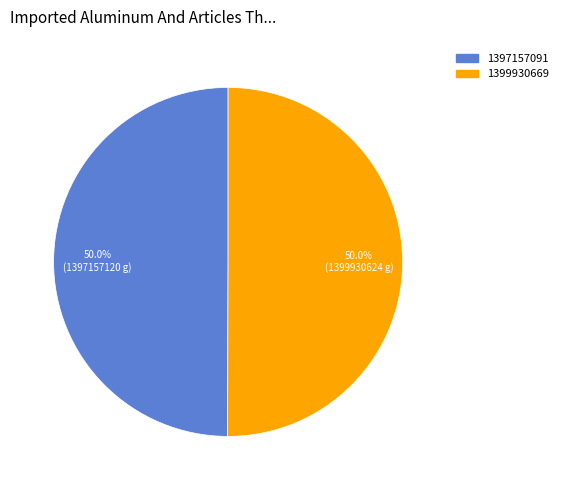

Is the sum of 1397157091 and 1399930669 greater than half?

Yes